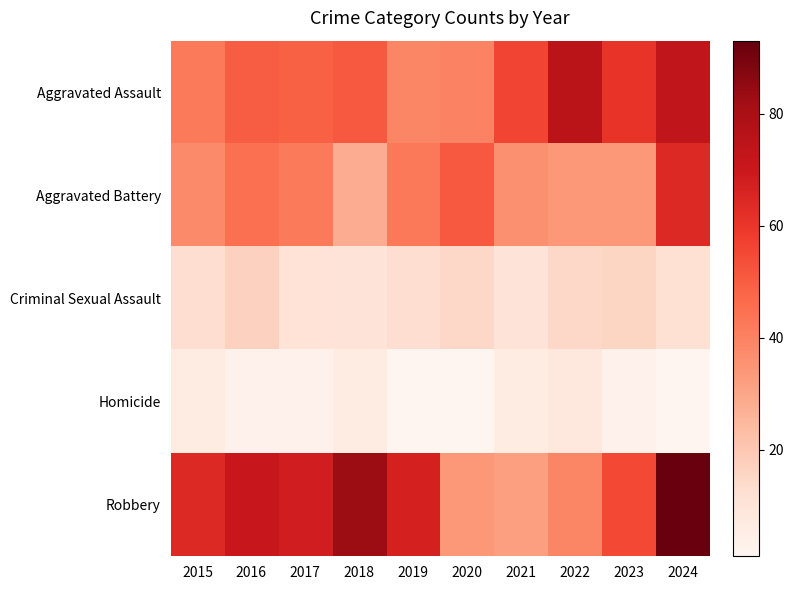

Rank the series at 2021 from highest to lowest value.

Aggravated Assault, Aggravated Battery, Robbery, Criminal Sexual Assault, Homicide